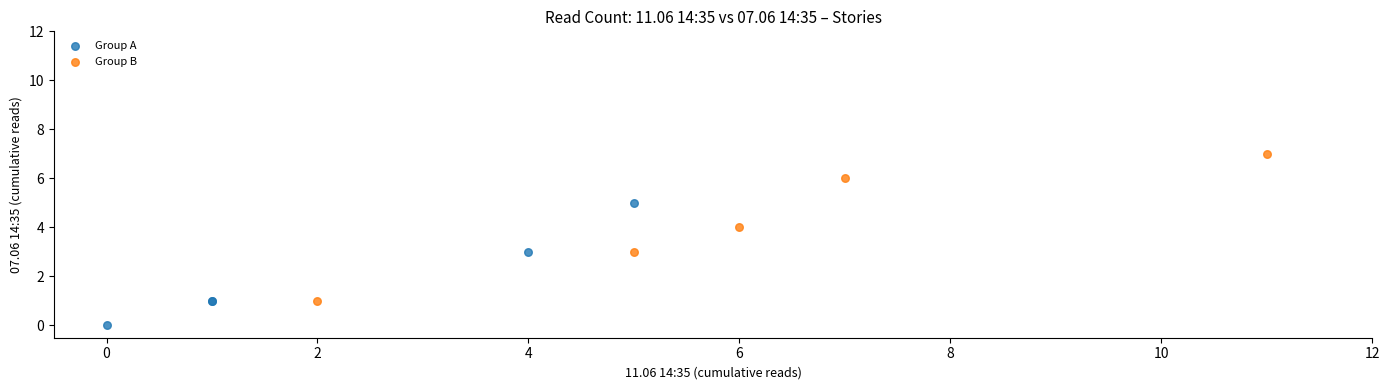

Which series contains the highest Y value?

Group B